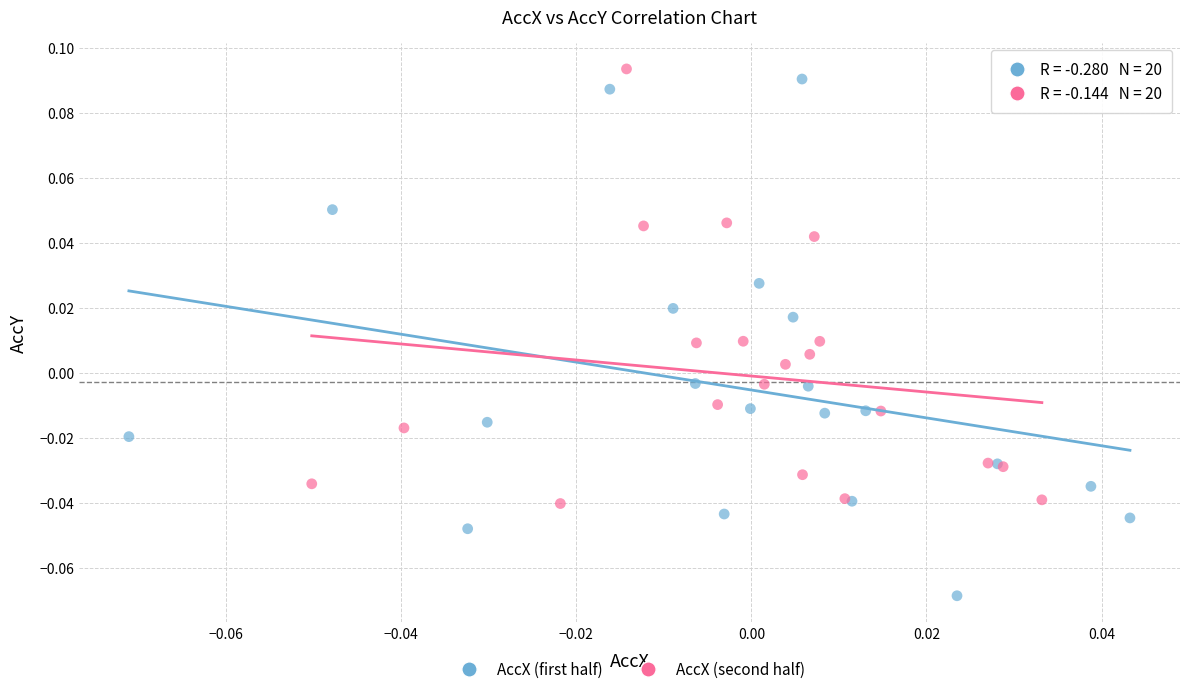

Which series has the largest Y range (max minus min)?

AccX (first half)